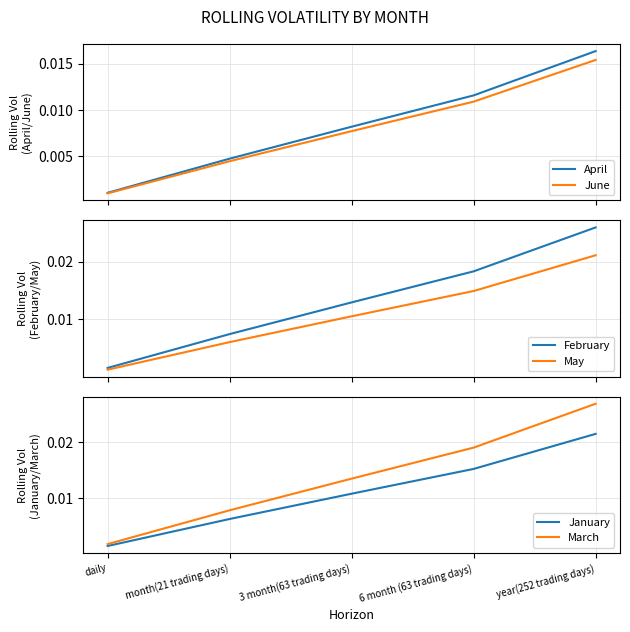

At daily, list the series in order from smallest to largest.

June, April, May, January, February, March